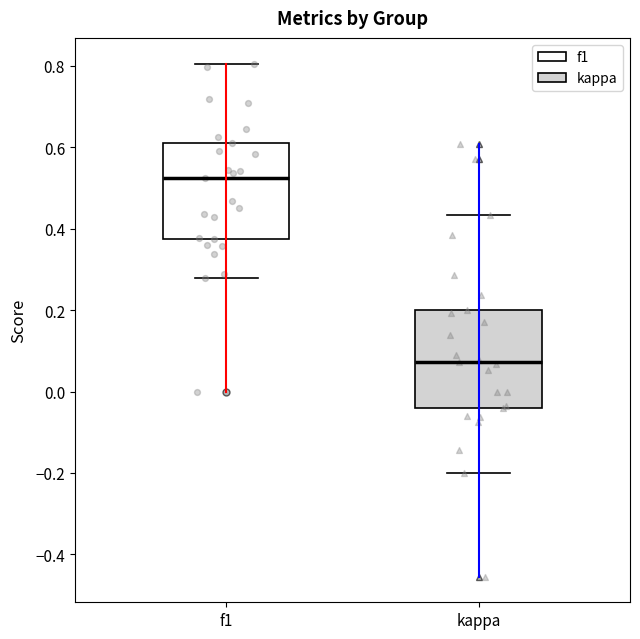

Which box has the lowest median line?

kappa